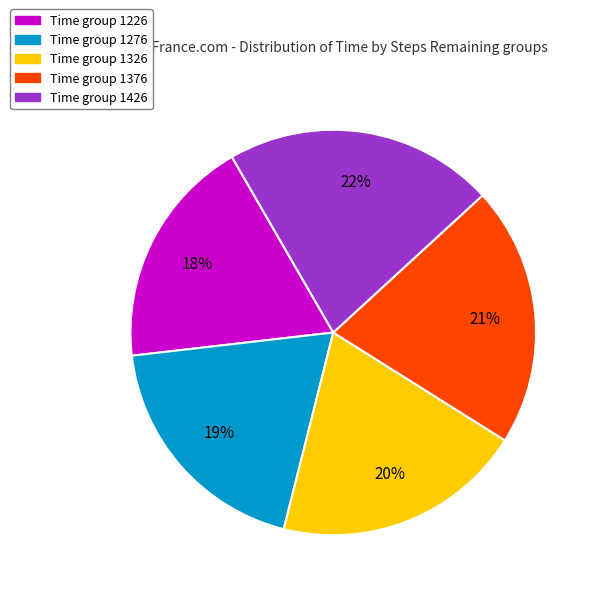

Between Time group 1226 and Time group 1426, which is larger?

Time group 1426